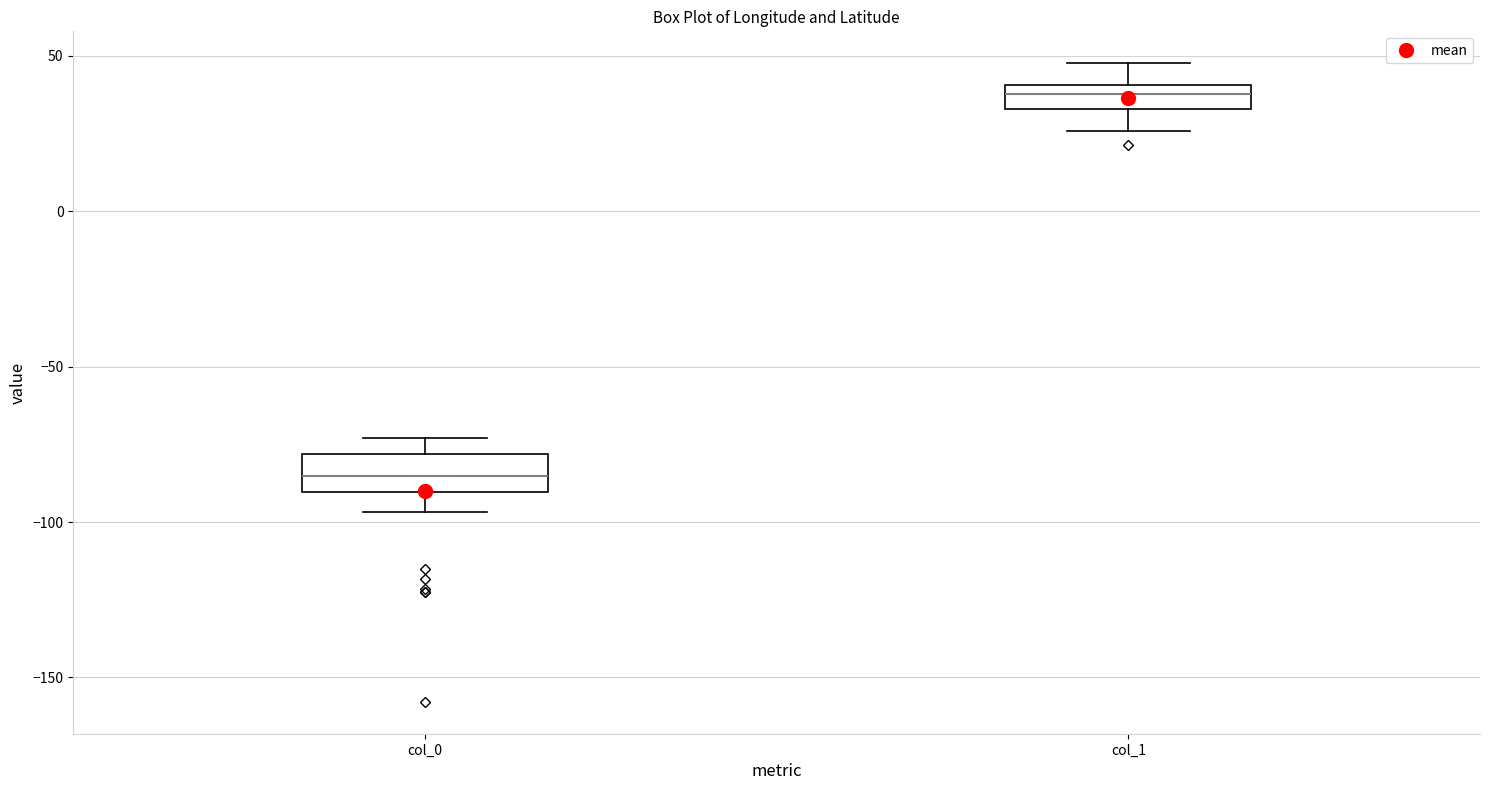

Reading left to right, read every box against the y-axis: the position of its median line, the range the box covers, and the ends of its whiskers. The values are not printed on the chart, so give them approximately, as read against the axis.

col_0: median -85, box -90 to -80, whiskers -95 to -75
col_1: median 40 (inside the box), box 35 to 40, whiskers 25 to 50